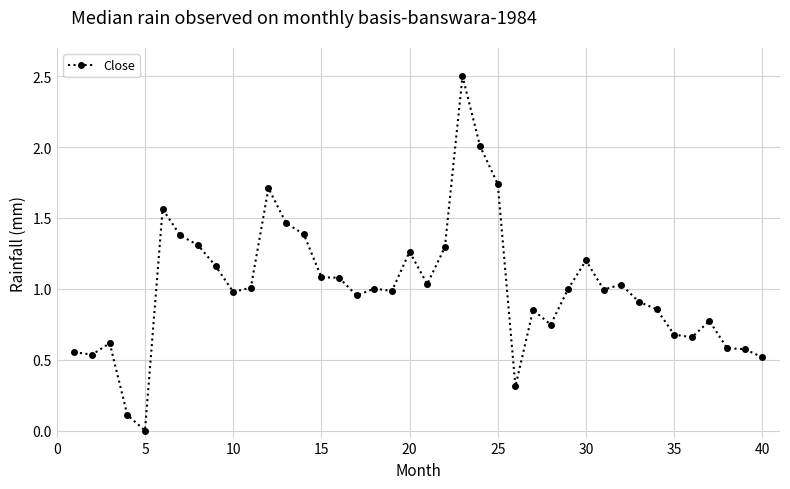

What is the sum of all values?

40.4